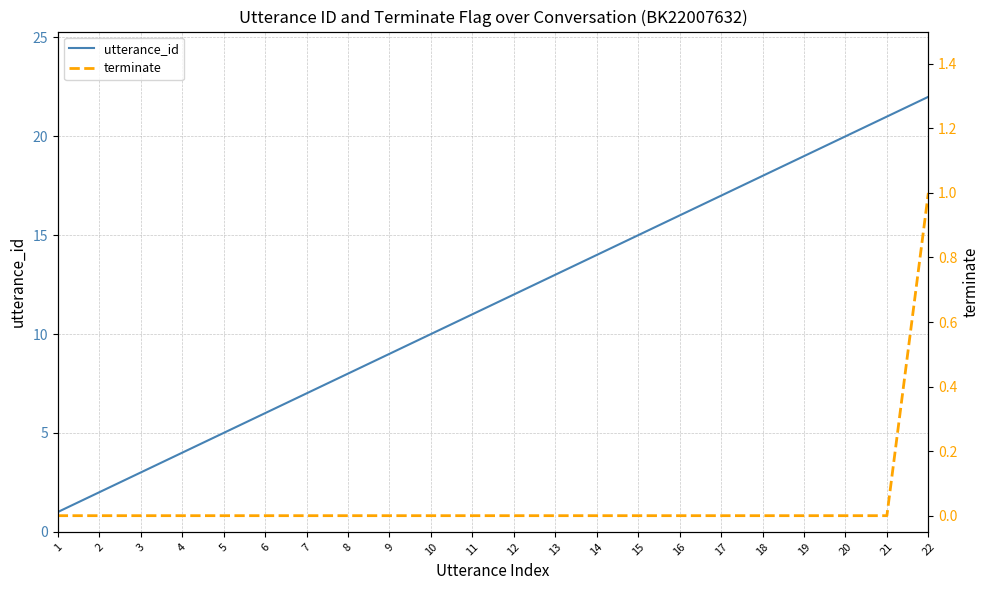

What is the value of the utterance_id point at the 22nd from the left?

22